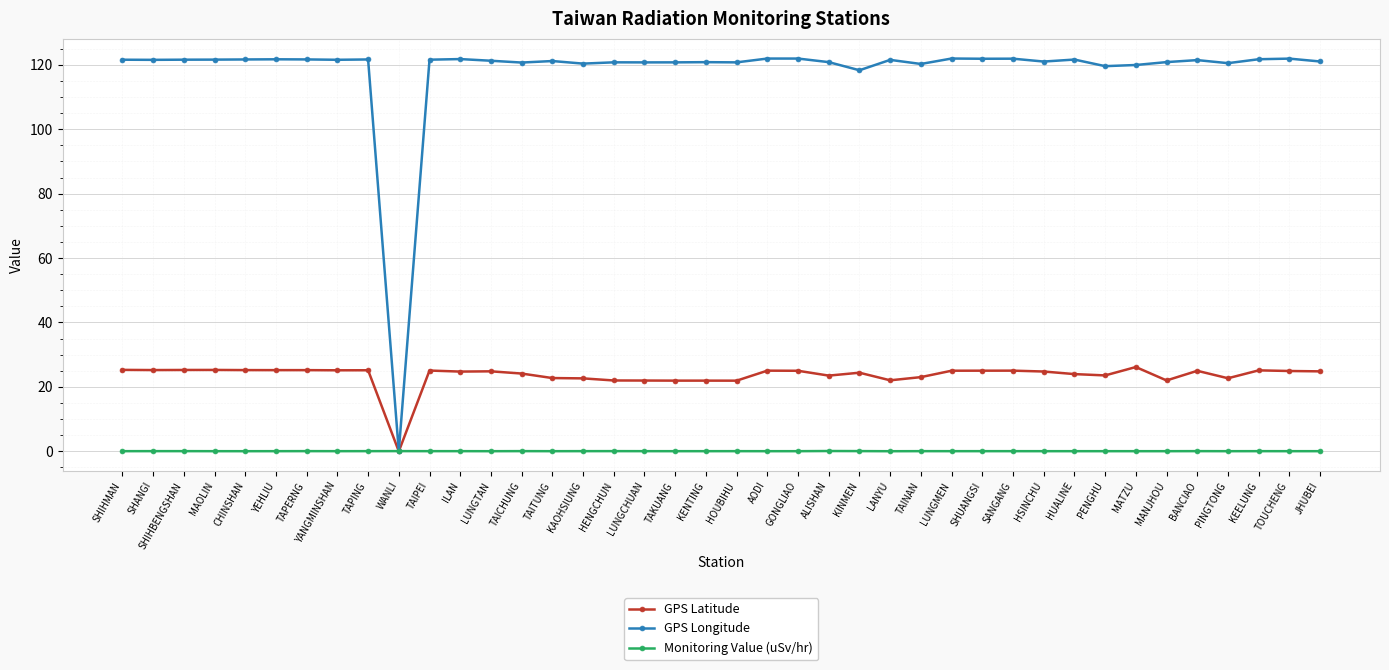

What is the maximum value for GPS Latitude?

26.2